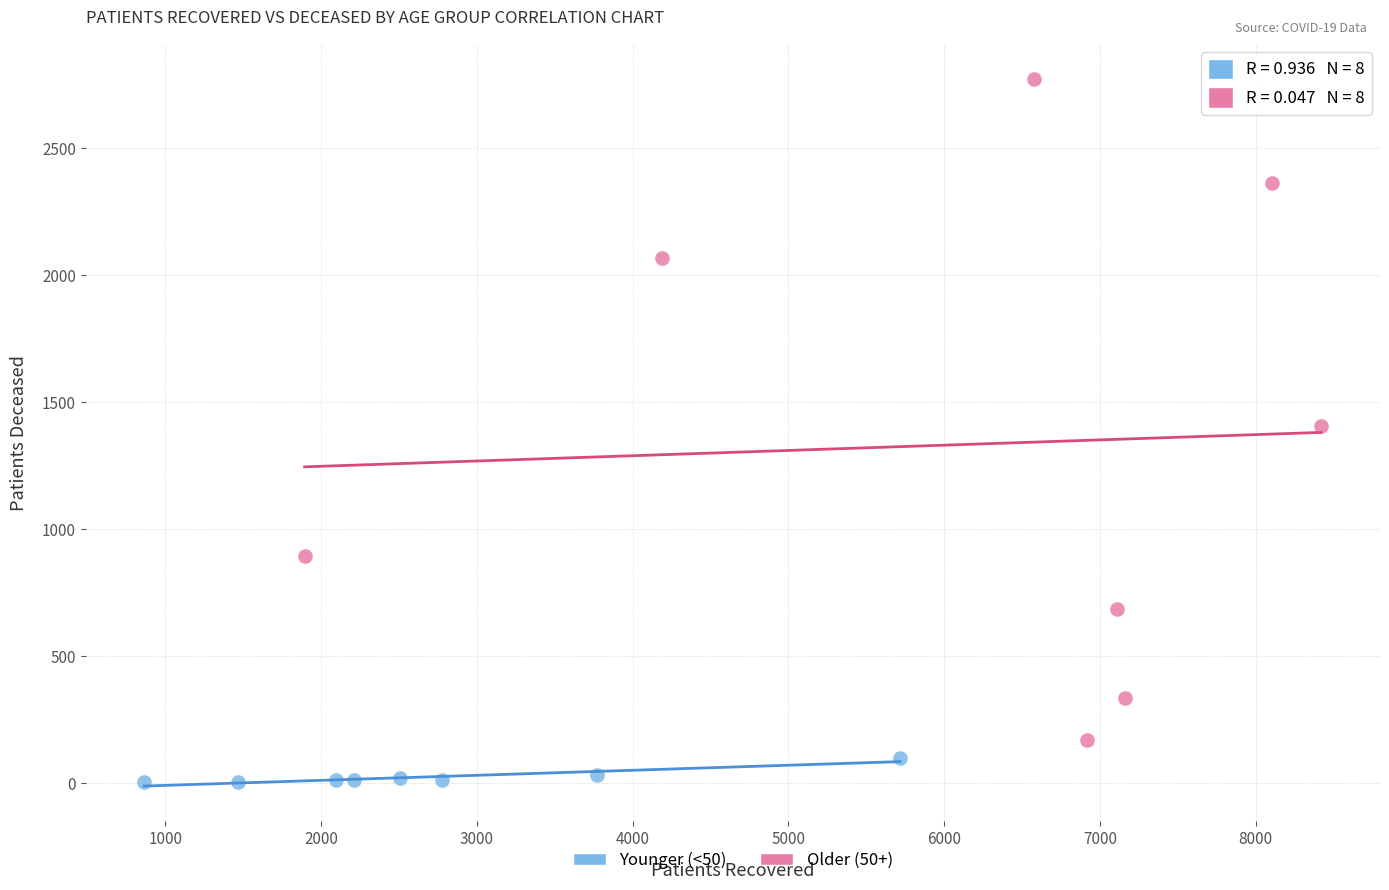

Which series has the widest spread of Y values?

Older (50+)